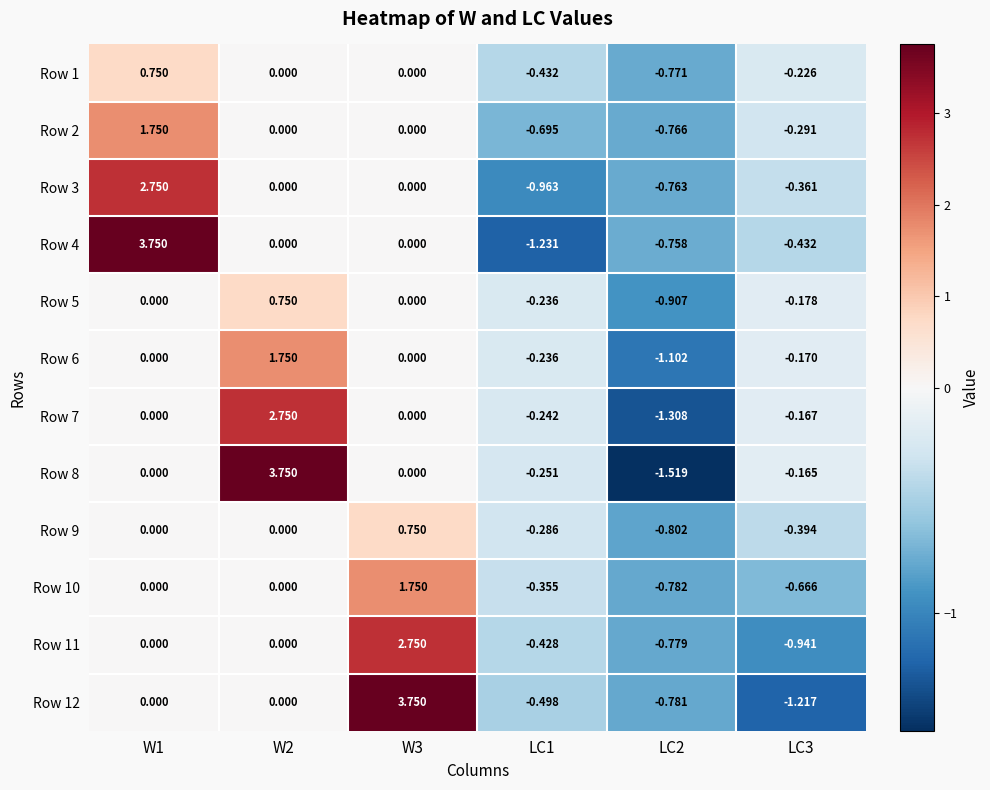

Which series has the largest total across all categories?

Row 8